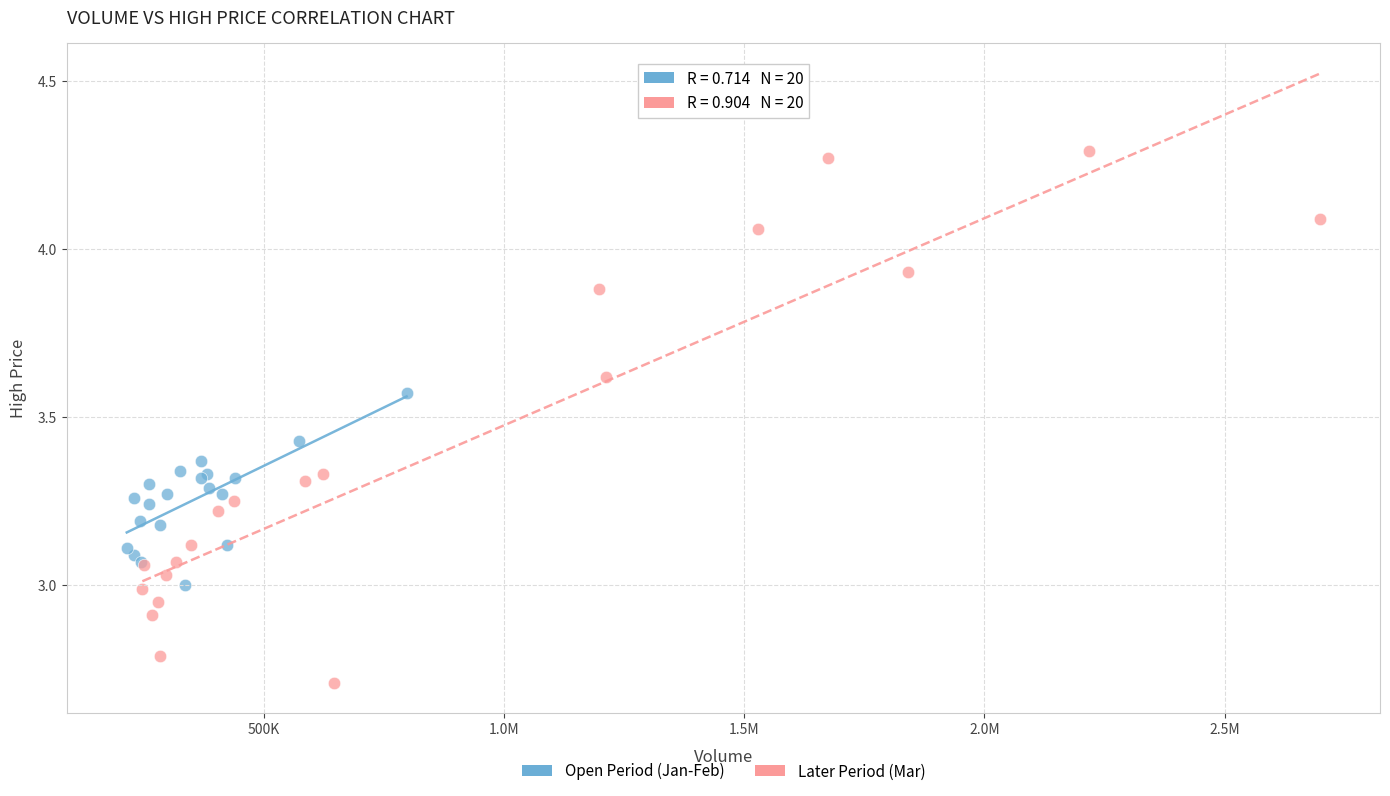

What are all the series names shown in the legend?

Open Period (Jan-Feb), Later Period (Mar)